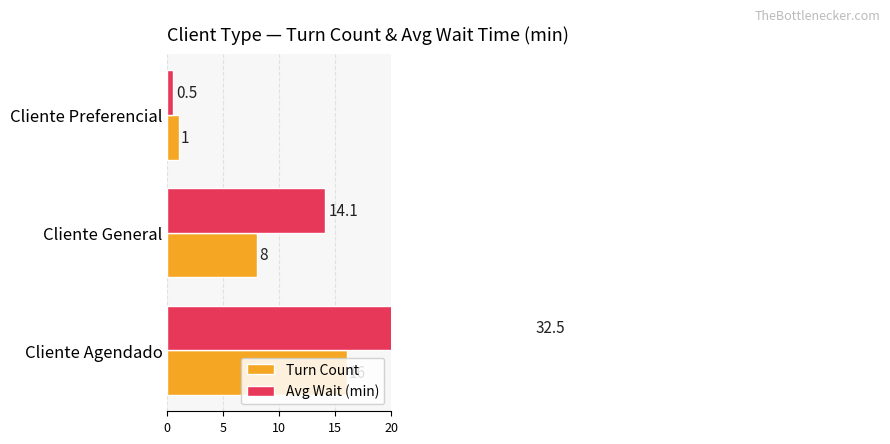

What is the difference between the second highest and minimum values in the Turn Count series?

7.0